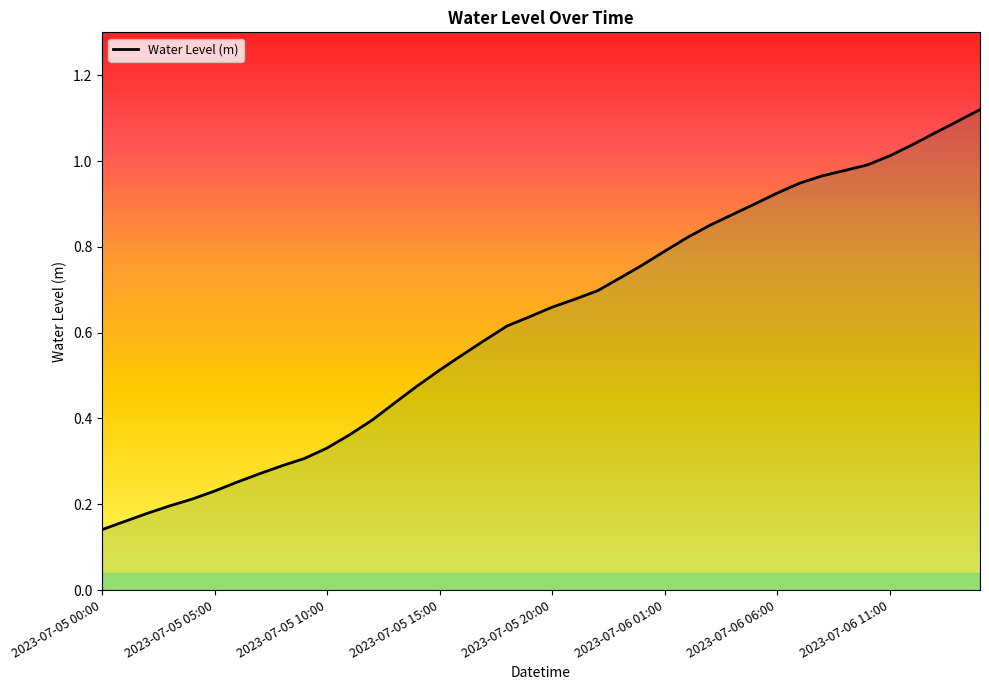

What is the label of the 8th point from the right?

2023-07-06 08:00